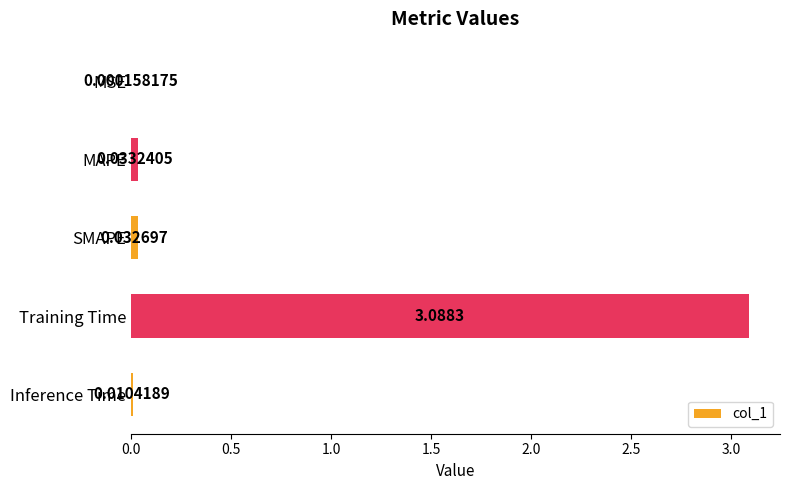

At which label is the value closest to 1?

MAPE